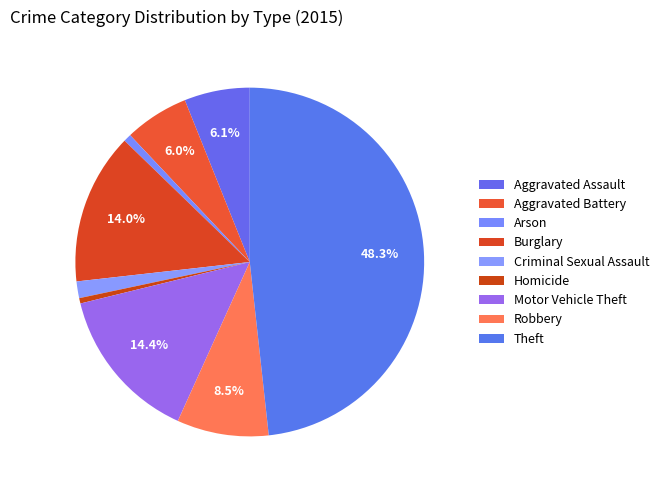

What percentage is the Aggravated Assault slice, to the nearest percent?

6%